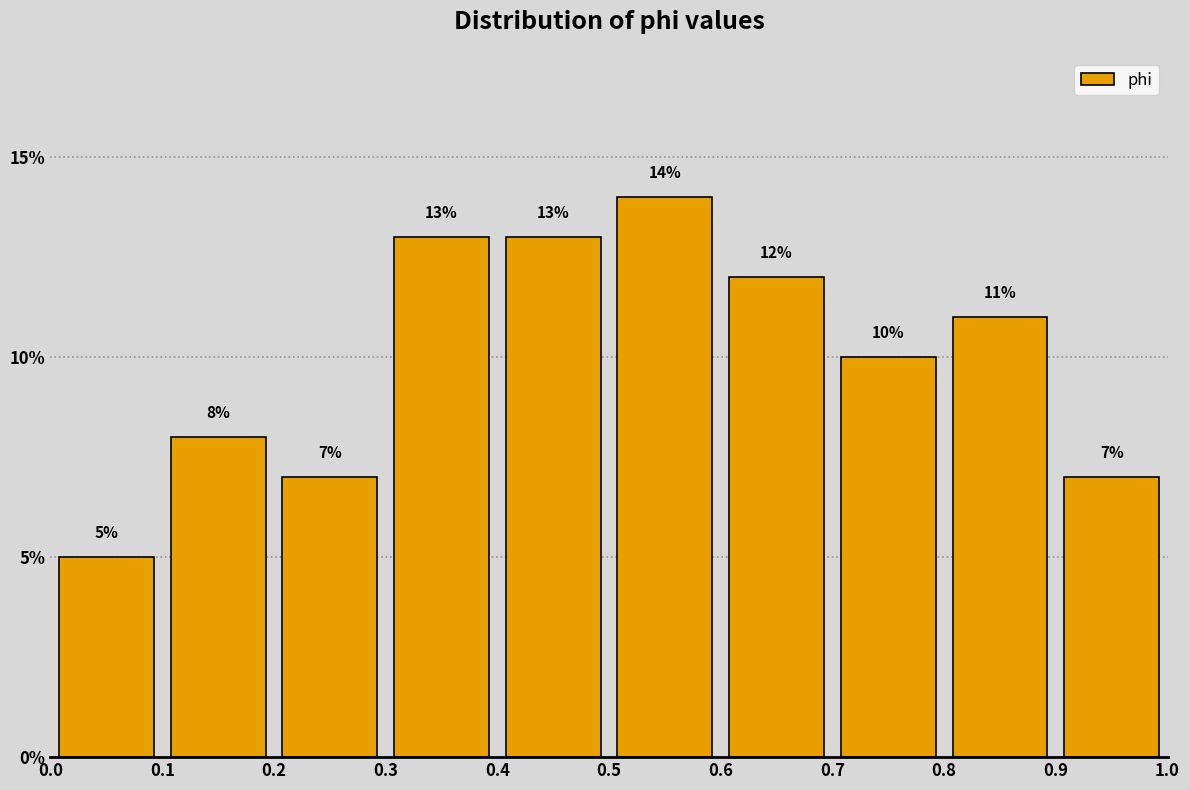

Reading left to right, list every bar in this chart as the range it spans on the x-axis followed by its height.

0.0 to 0.1: 5
0.1 to 0.2: 8
0.2 to 0.3: 7
0.3 to 0.4: 13
0.4 to 0.5: 13
0.5 to 0.6: 14
0.6 to 0.7: 12
0.7 to 0.8: 10
0.8 to 0.9: 11
0.9 to 1.0: 7